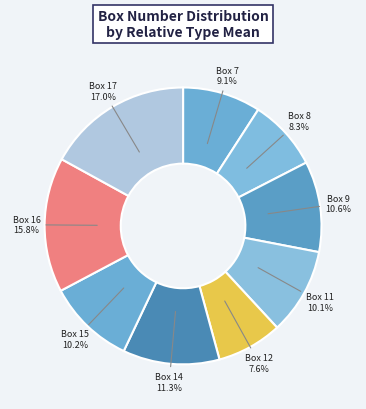

Count the number of slices in the pie.

9